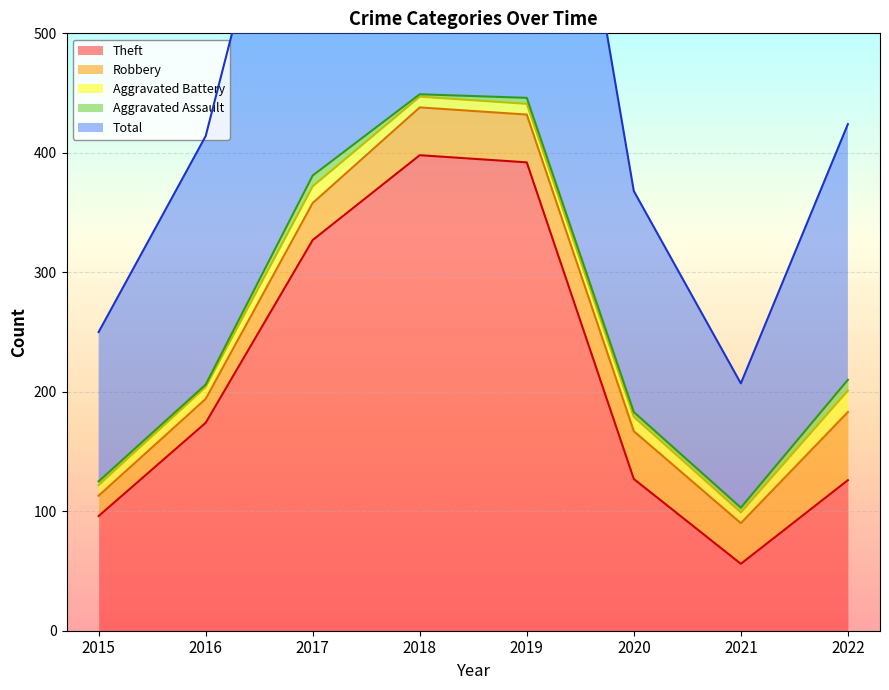

What is the minimum value shown in the chart?

2